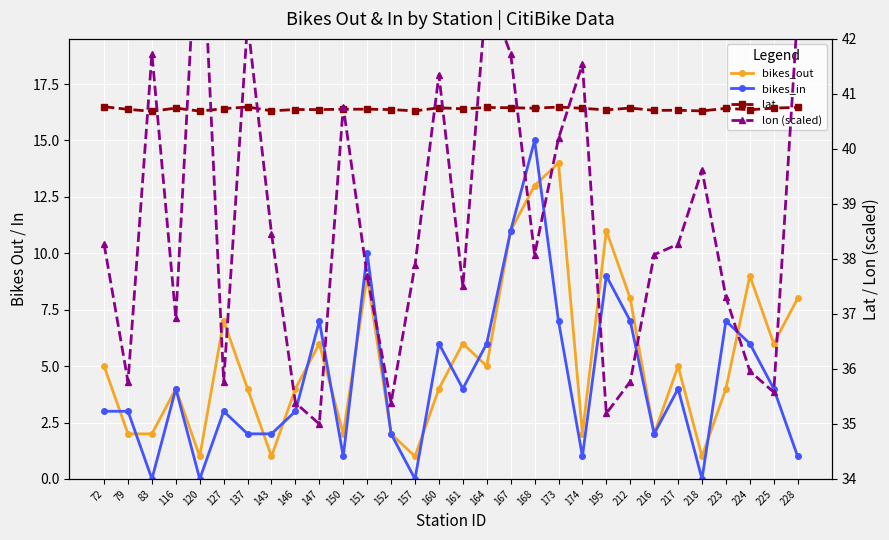

What is the difference between the maximum and minimum values in the bikes_out series?

13.0